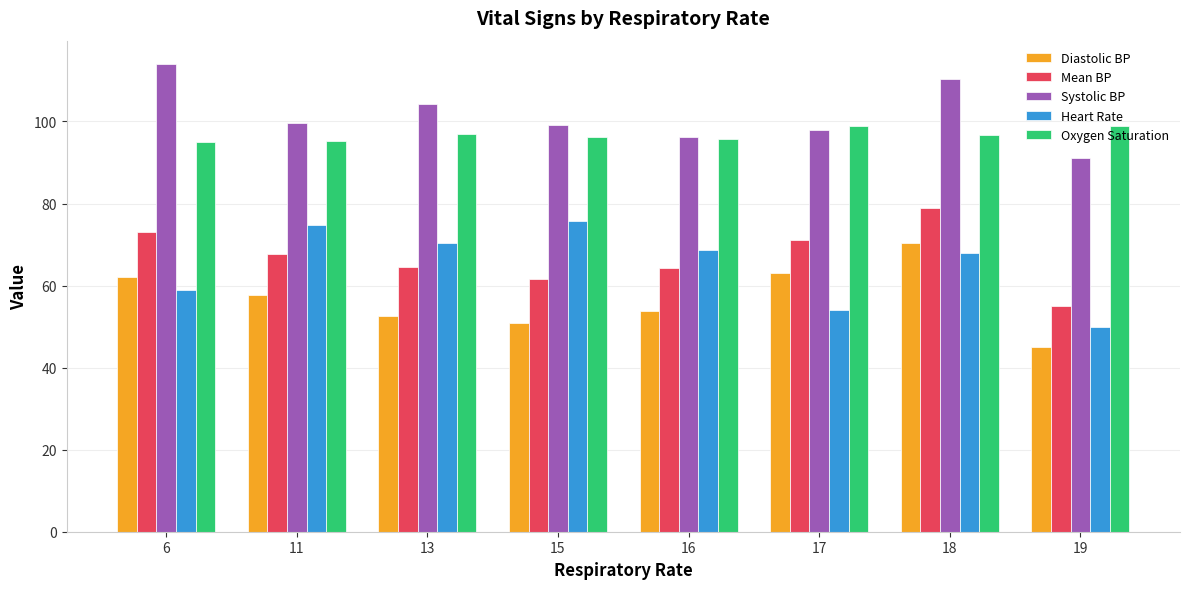

At which label does Mean BP first exceed 67?

6